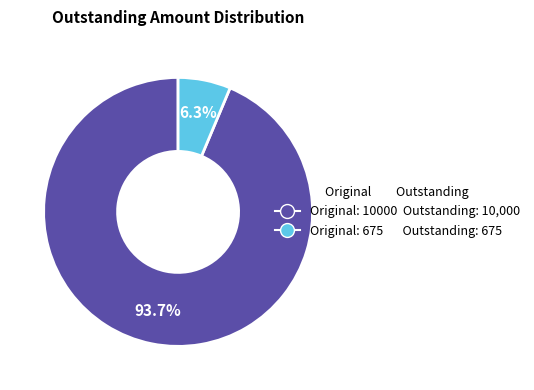

How many segments does this pie chart have?

2